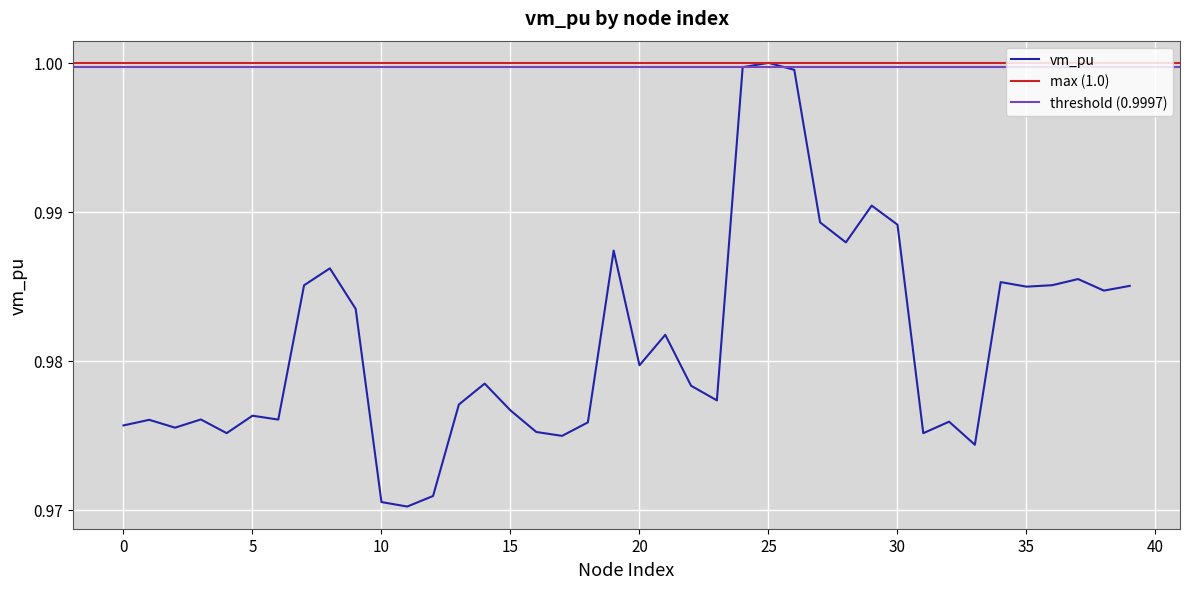

Rank the categories by value from lowest to highest.

11, 10, 12, 33, 17, 31, 4, 16, 2, 0, 18, 32, 1, 6, 3, 5, 15, 13, 23, 22, 14, 20, 21, 9, 38, 35, 39, 7, 36, 34, 37, 8, 19, 28, 30, 27, 29, 26, 24, 25